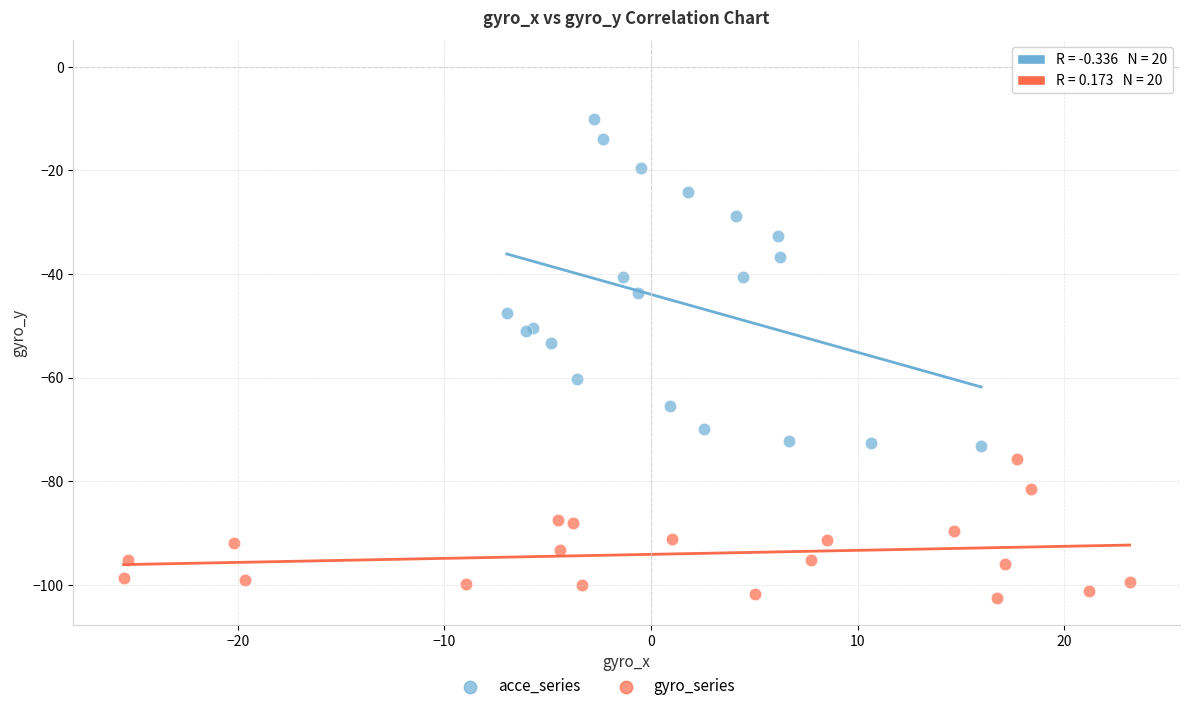

Which series reaches the minimum Y coordinate?

gyro_series